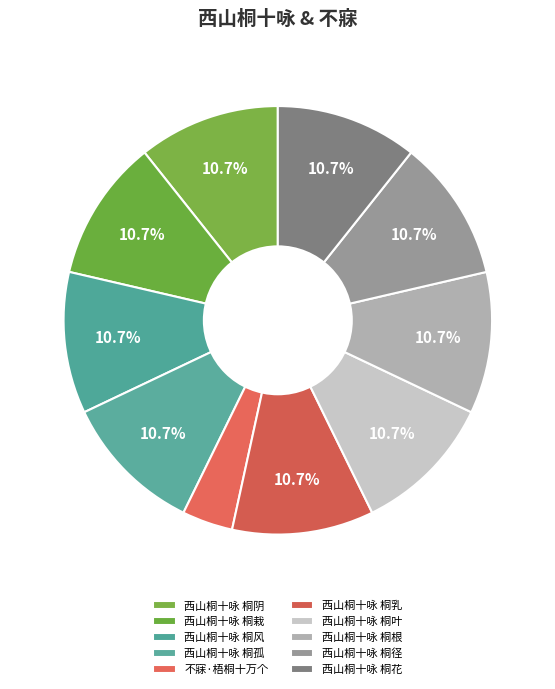

Is it true that 不寐·梧桐十万个 is 12% of the pie?

False